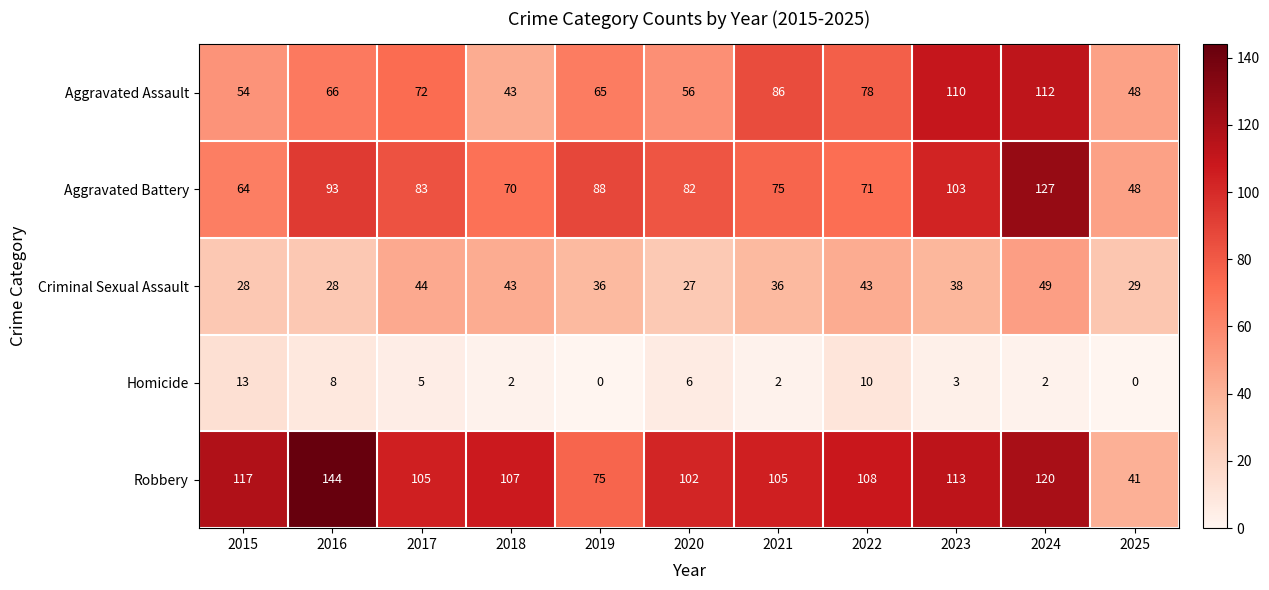

What is the difference between the Criminal Sexual Assault values at 2021 and 2020?

9